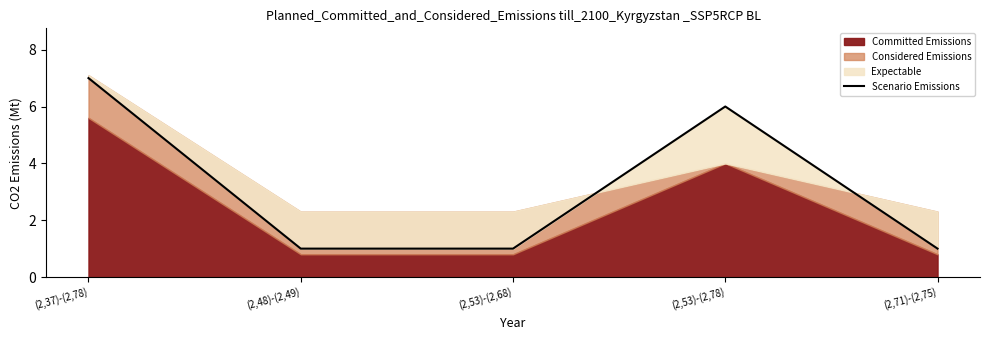

Reading left to right, extract all data points from this chart.

(2,37)-(2,78)=7	(2,48)-(2,49)=1	(2,53)-(2,68)=1	(2,53)-(2,78)=6	(2,71)-(2,75)=1